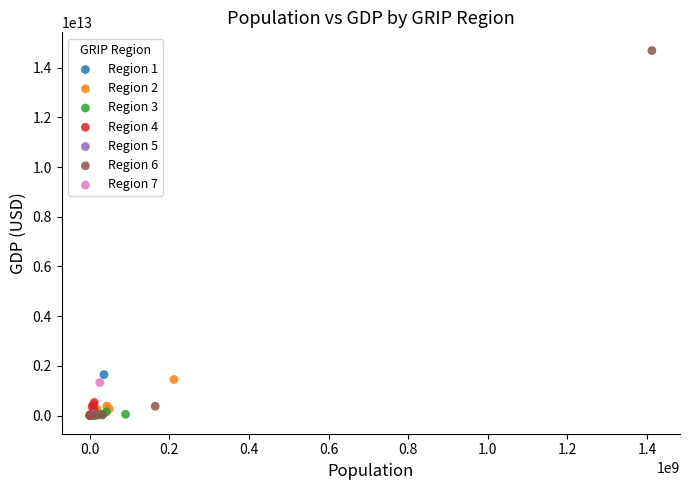

Which series contains the highest Y value?

Region 6